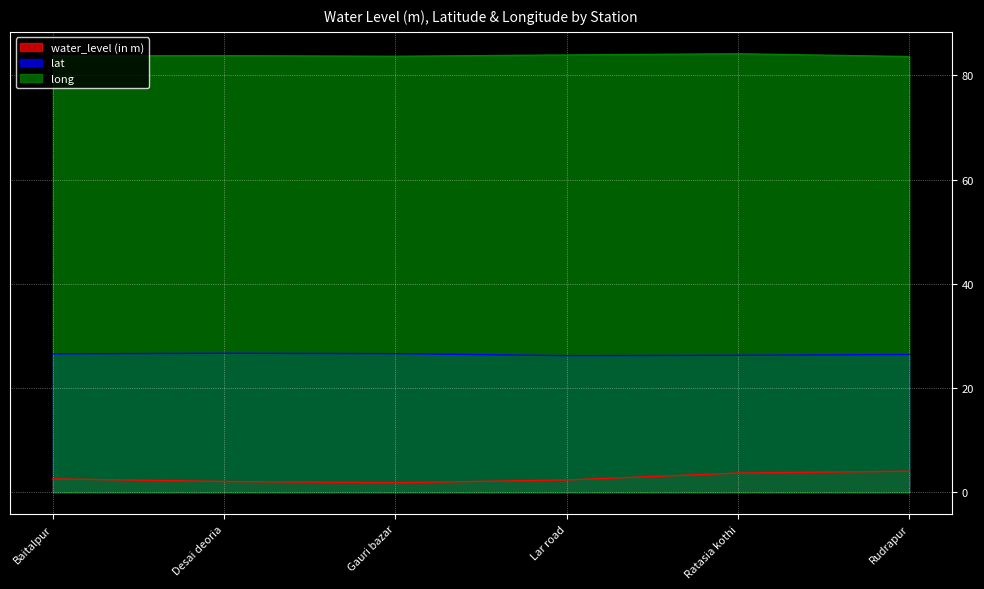

What is the sum of the water_level (in m) values at Rudrapur and Desai deoria?

6.1